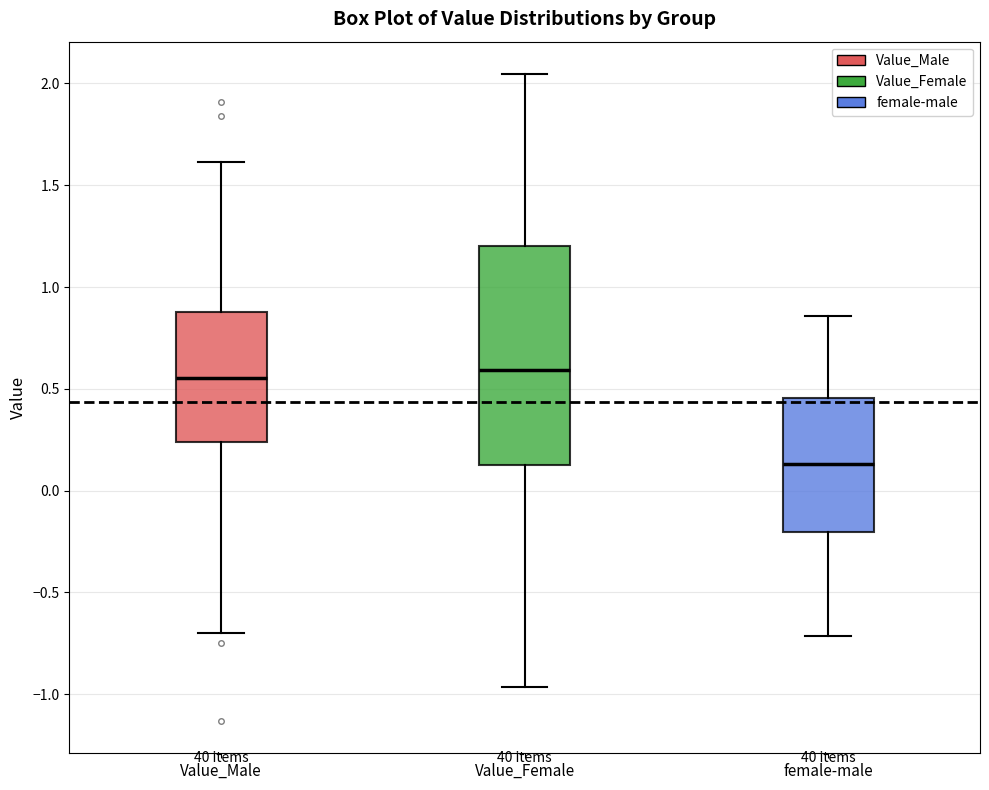

Comparing the boxes themselves (not the whiskers), which one is the tallest?

Value_Female